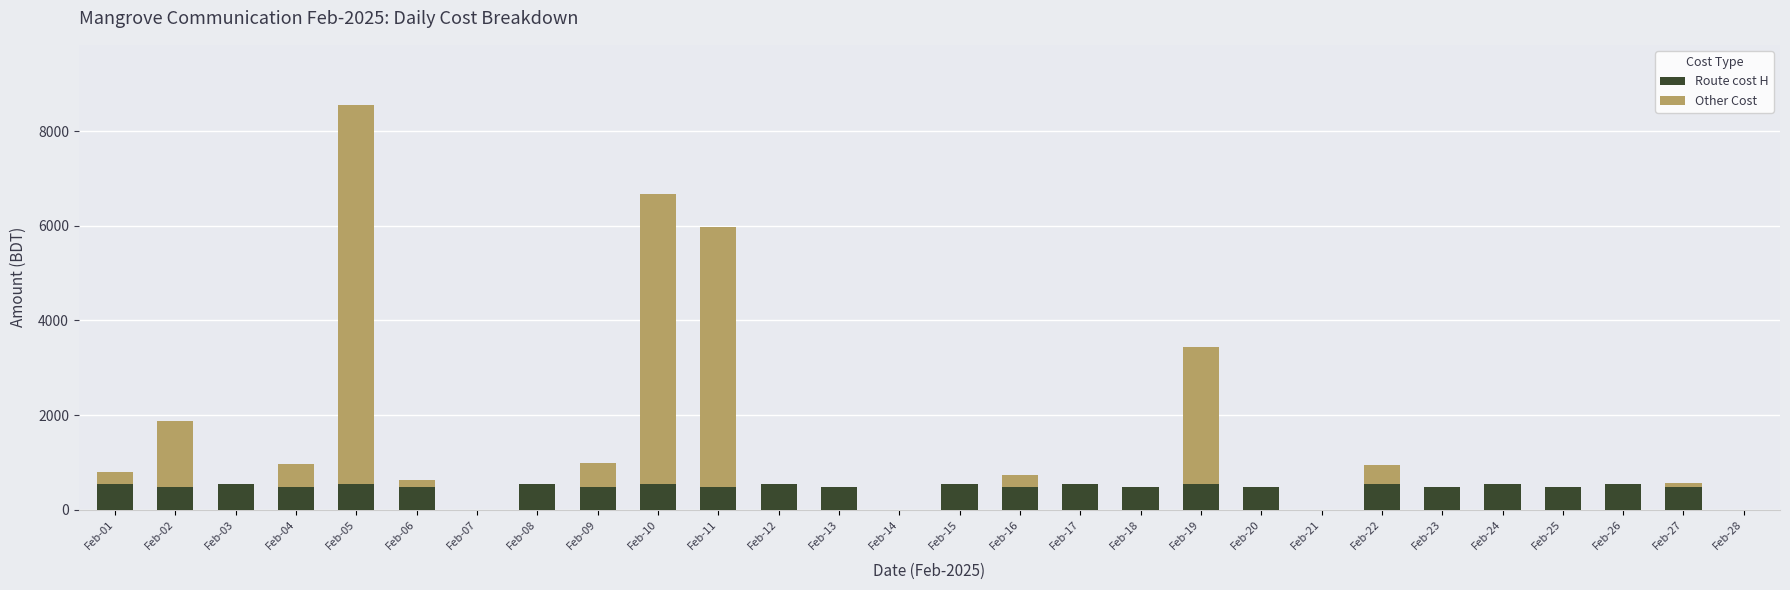

Does the chart contain stacked bars?

Yes